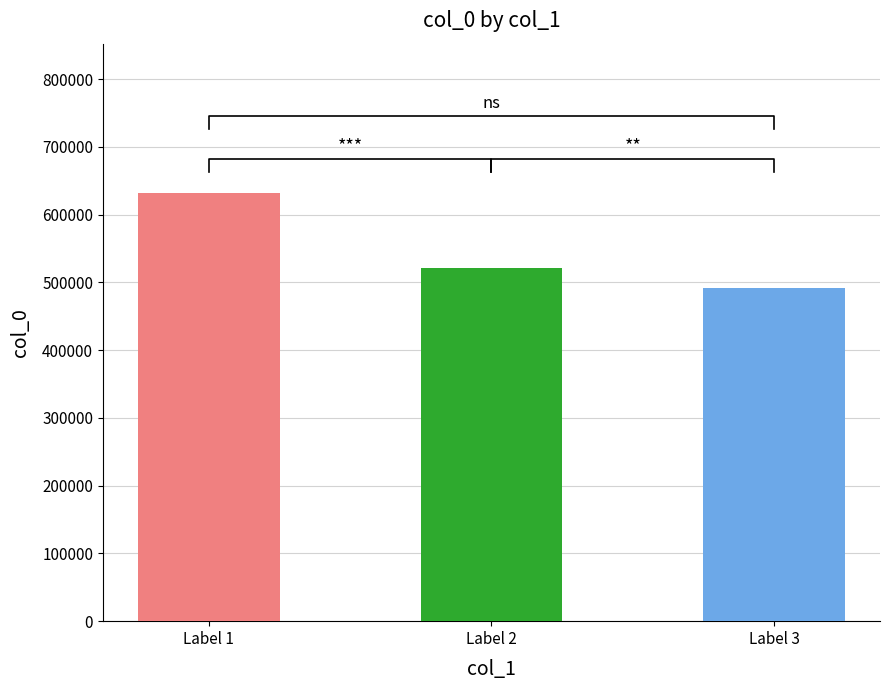

Reading left to right, list all the values displayed in this chart.

631244	521453	491486